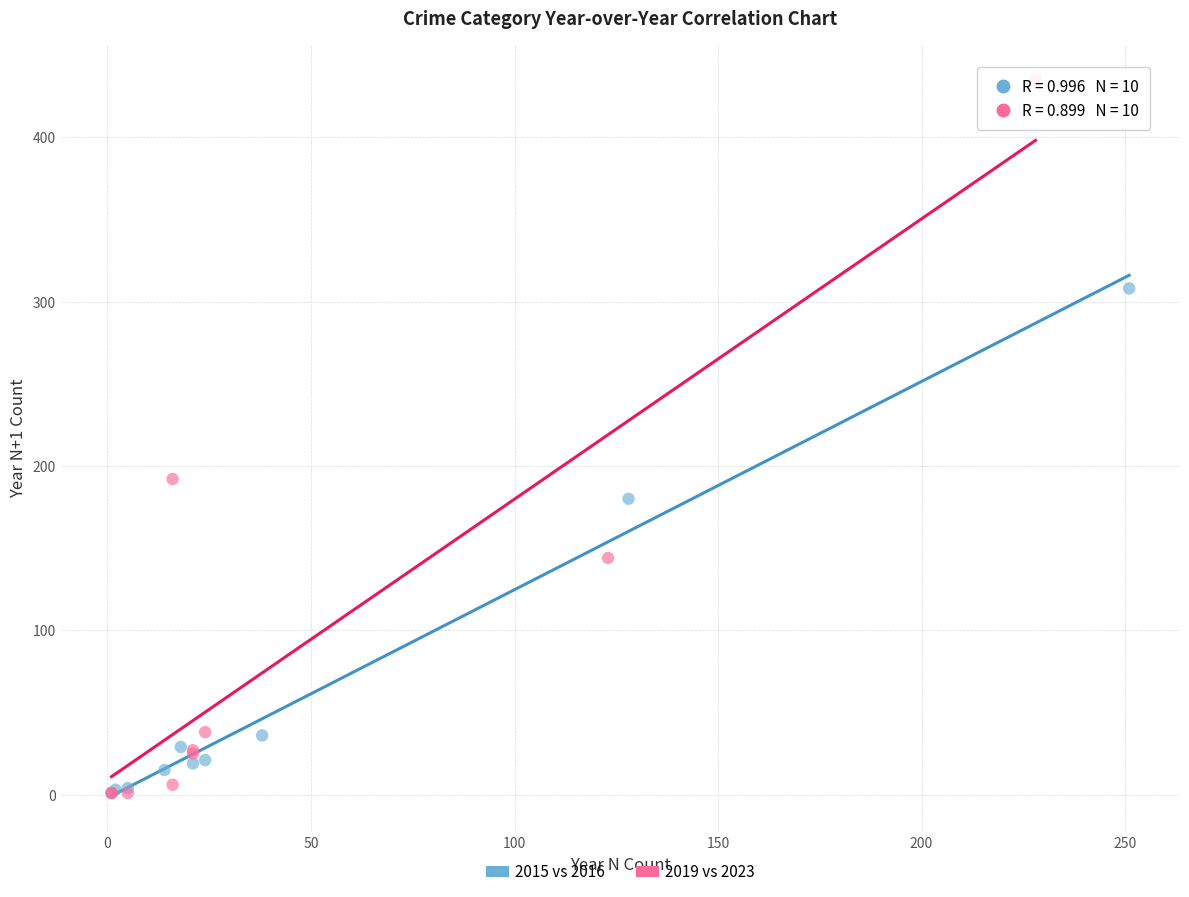

Which series has the largest Y range (max minus min)?

2019 vs 2023